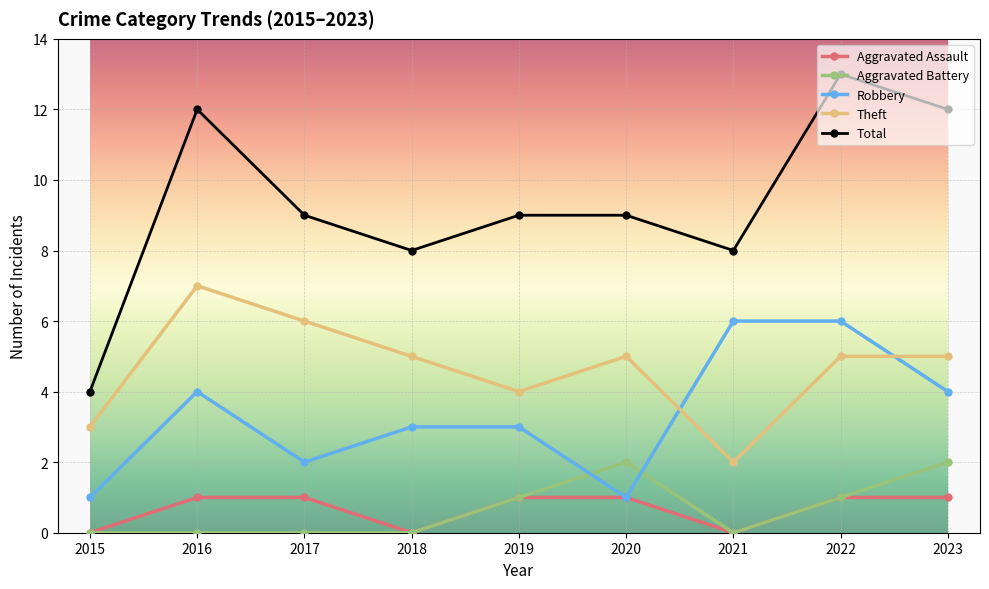

Is the value of Aggravated Assault at 2020 greater than the value of Aggravated Battery at 2018?

Yes